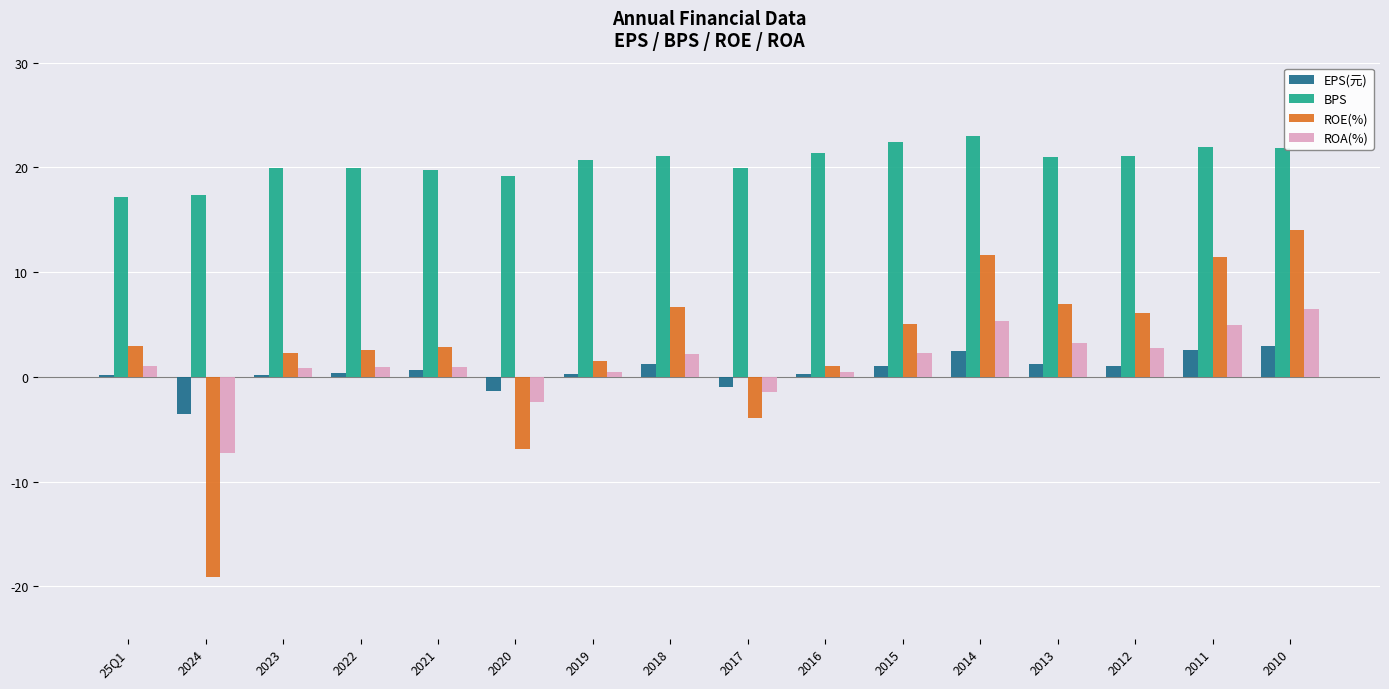

Is it true that ROE(%) equals 4.8 at 2011?

False